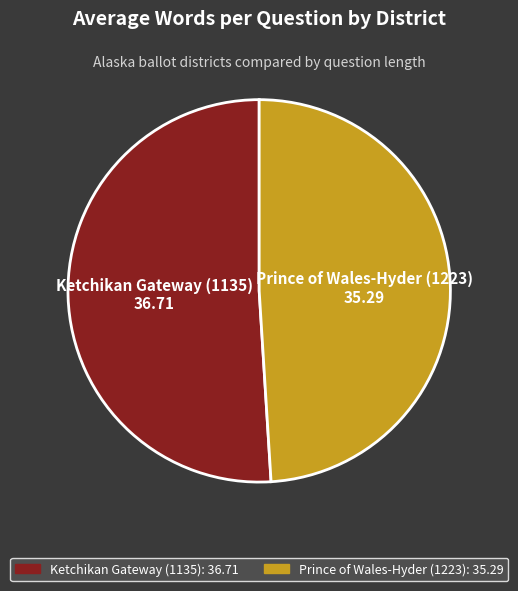

Do Ketchikan Gateway (1135) and Prince of Wales-Hyder (1223) together represent more than half of the pie?

Yes